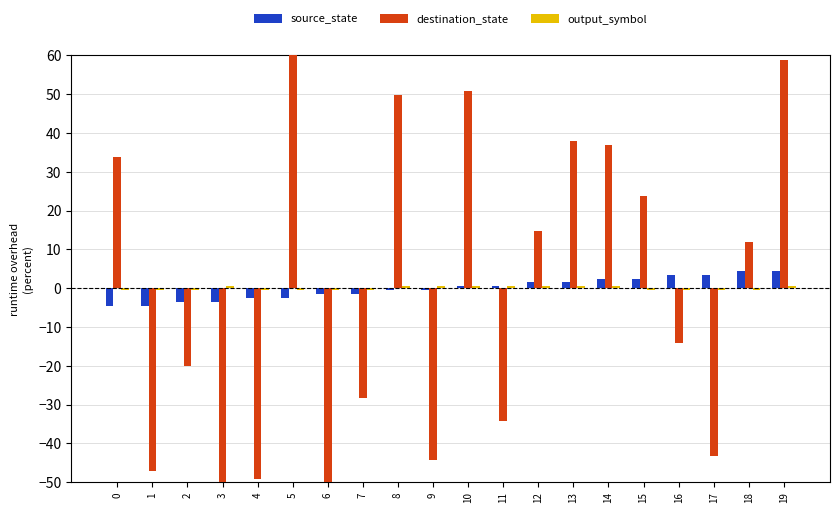

Reading left to right, extract all data points from this chart.

source_state: -4.5	-4.5	-3.5	-3.5	-2.5	-2.5	-1.5	-1.5	-0.5	-0.5	0.5	0.5	1.5	1.5	2.5	2.5	3.5	3.5	4.5	4.5
destination_state: 33.9	-47.1	-20.1	-52.1	-49.1	63.9	-50.1	-28.1	49.9	-44.1	50.9	-34.1	14.9	37.9	36.9	23.9	-14.1	-43.1	11.9	58.9
output_symbol: -0.5	-0.5	-0.5	0.6	-0.5	-0.5	-0.5	-0.5	0.6	0.6	0.6	0.6	0.6	0.6	0.6	-0.5	-0.5	-0.5	-0.5	0.6